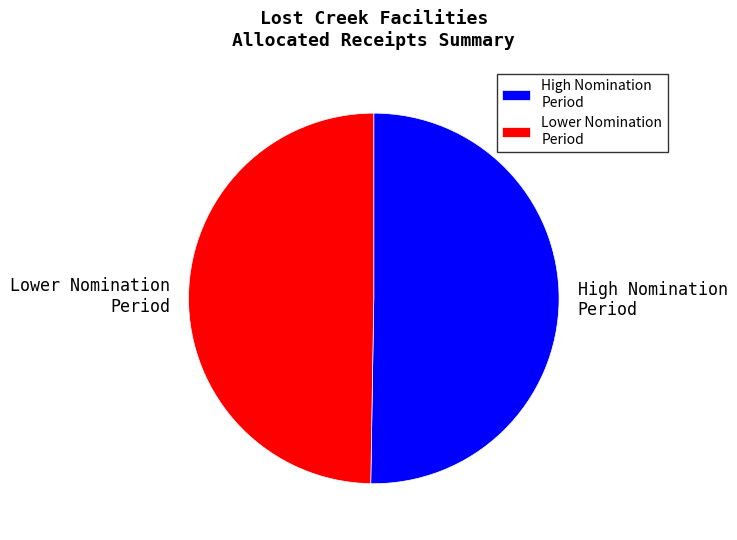

Which category has the smallest portion of the pie?

Lower Nomination Period